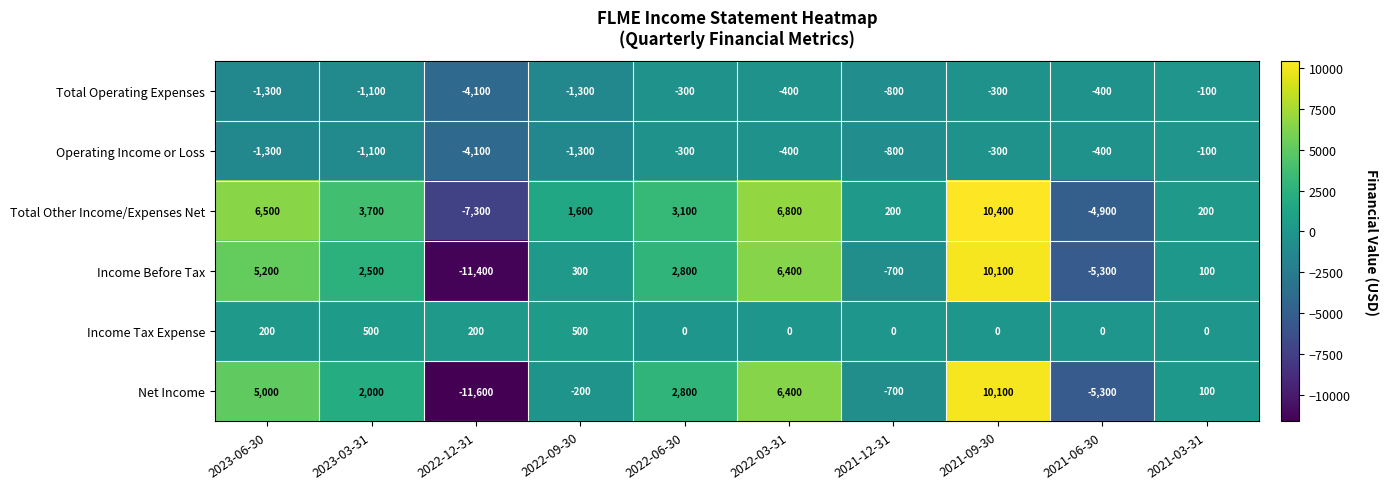

Which series has the widest spread of values?

Net Income